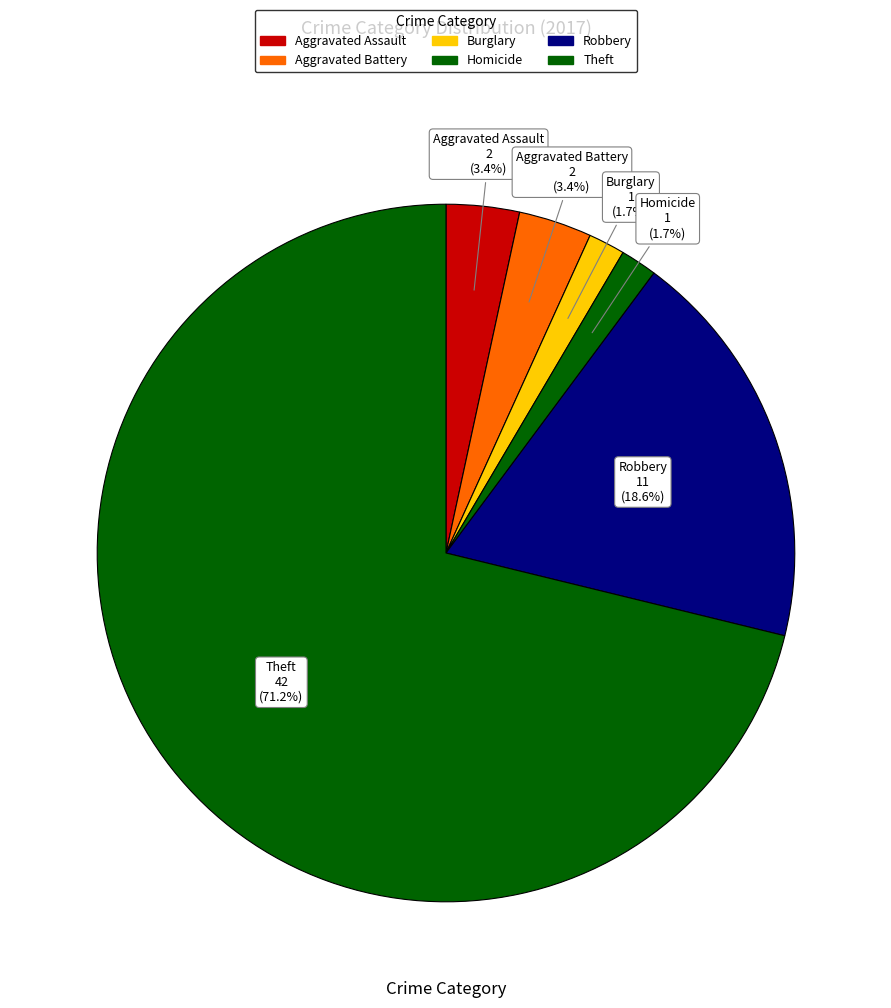

Count the number of slices in the pie.

6